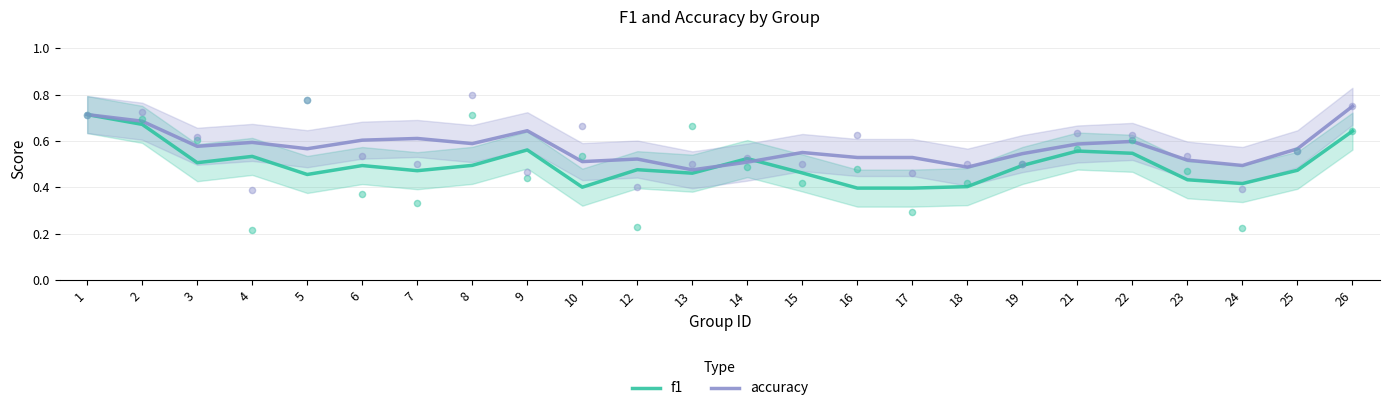

Is the value of f1 at 24 greater than the value of accuracy at 5?

No